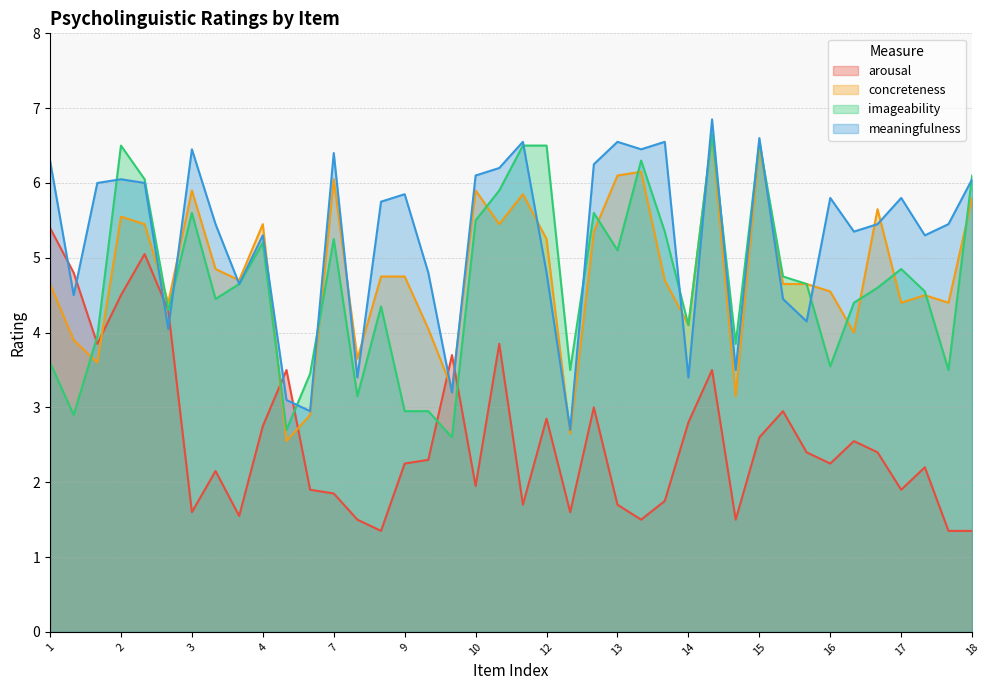

At which label does imageability reach its peak?

14